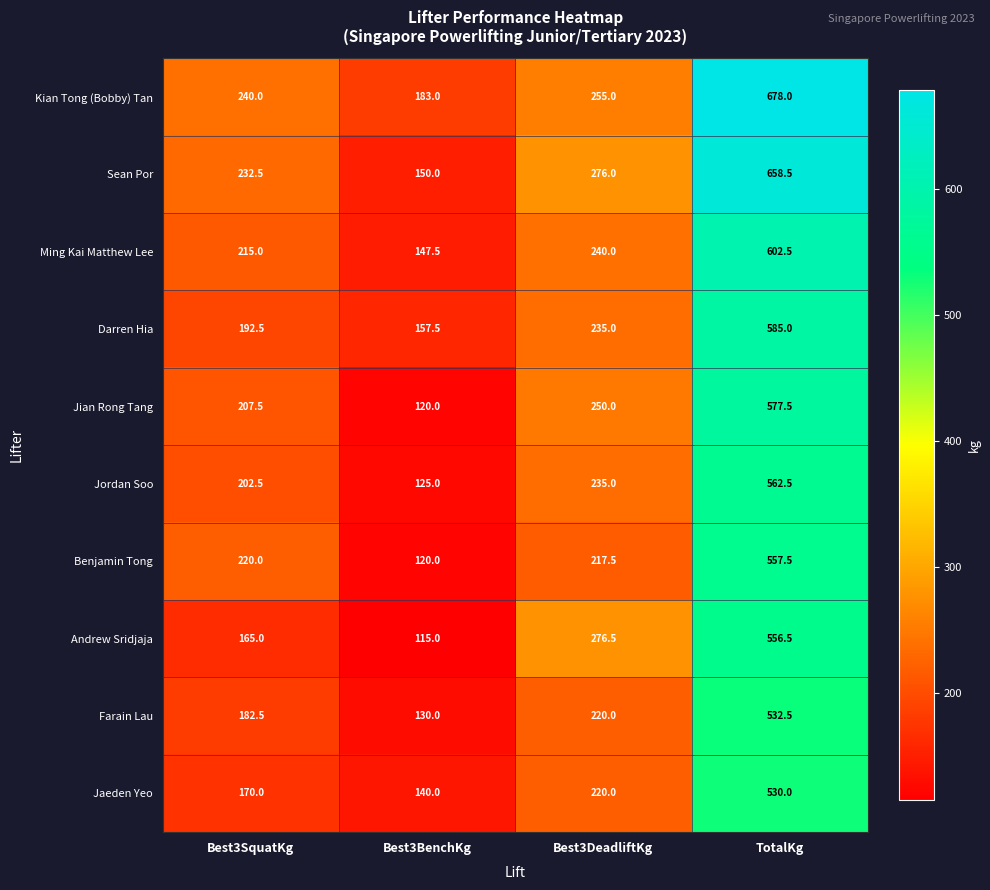

What is the difference between the highest and lowest values at TotalKg?

148.0